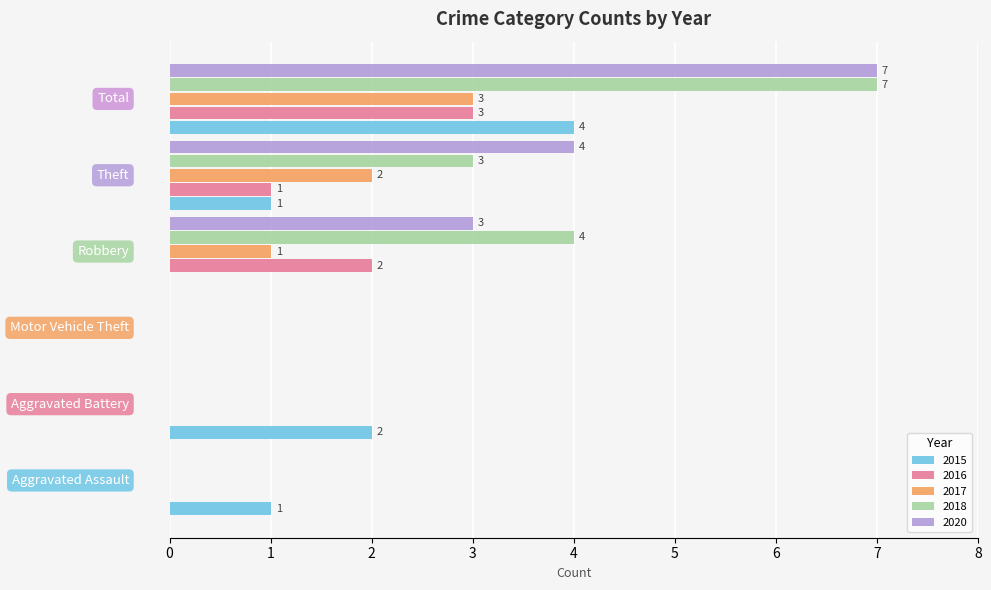

What is the highest value of the 2016 series?

3